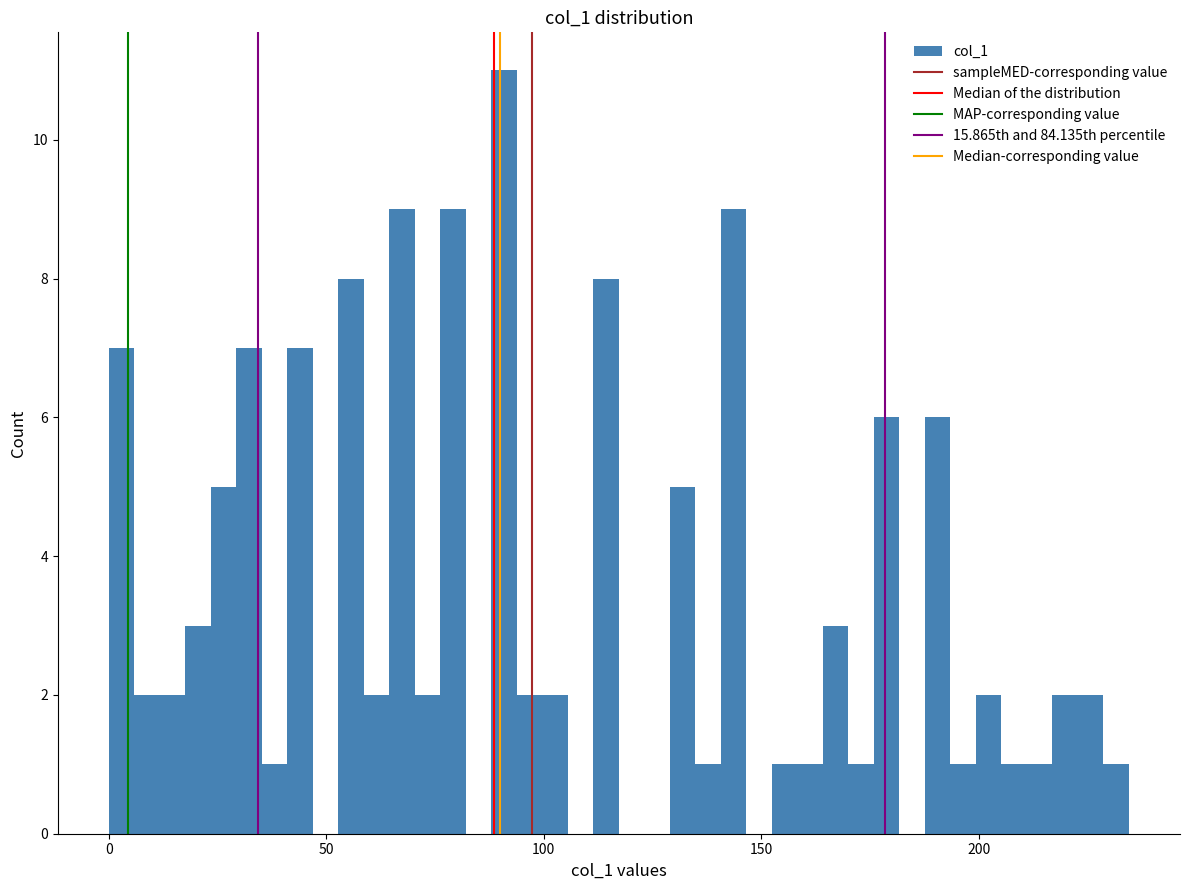

Read against the x-axis, roughly where is the centre of the tallest bar?

90